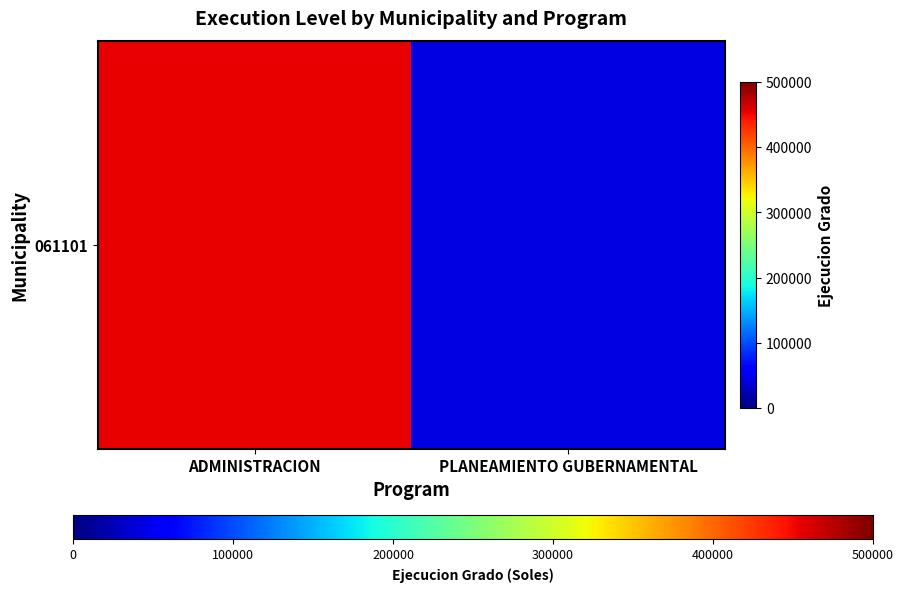

What is the minimum value shown in the chart?

43449